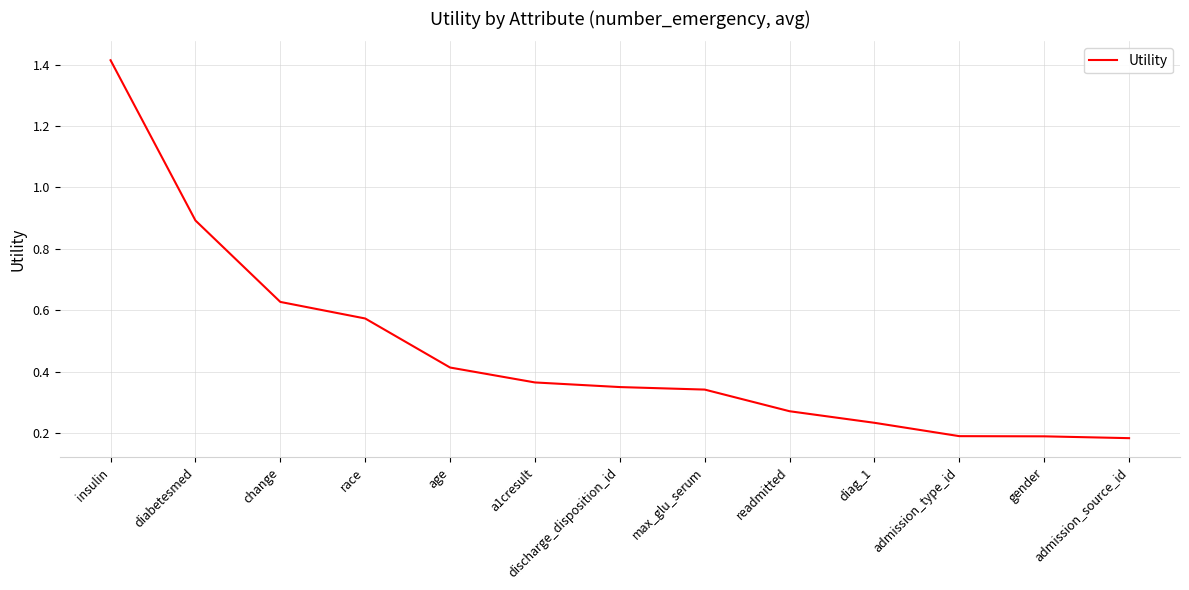

What is the change in value from change to age?

-0.2